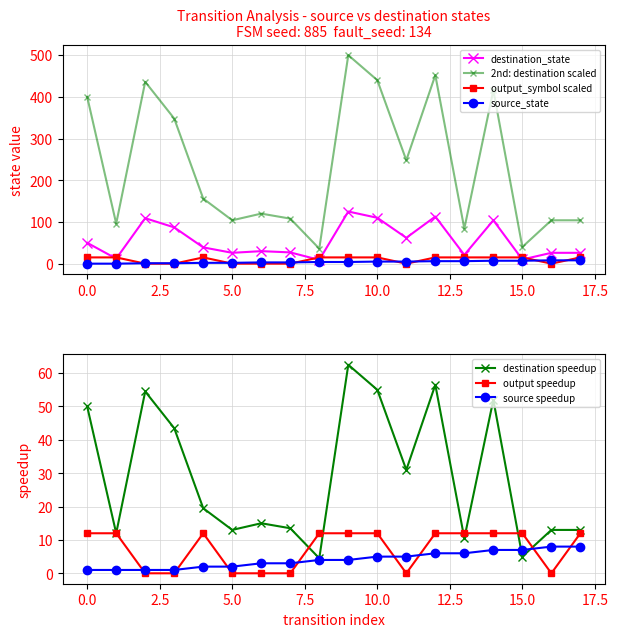

True or false: 2nd: destination scaled has more than 1 points higher than both neighbors.

True